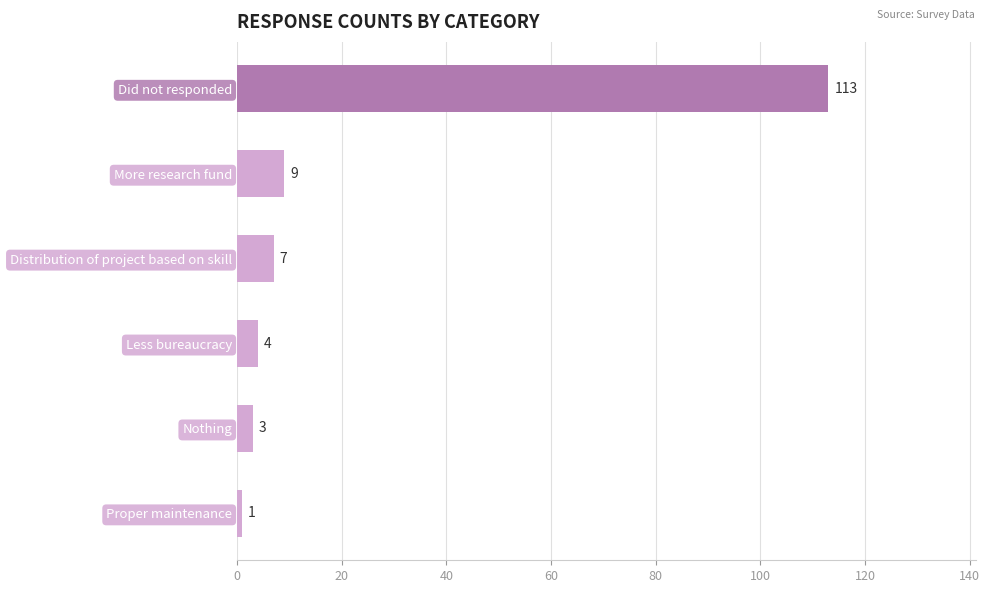

What is the change in value from Did not responded to Nothing?

-110